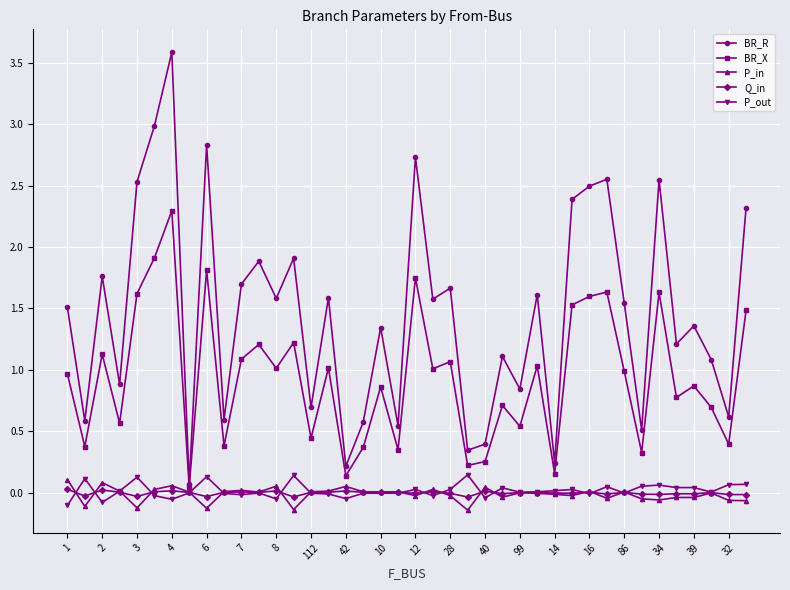

True or false: BR_R has more than 0 points higher than both neighbors.

True